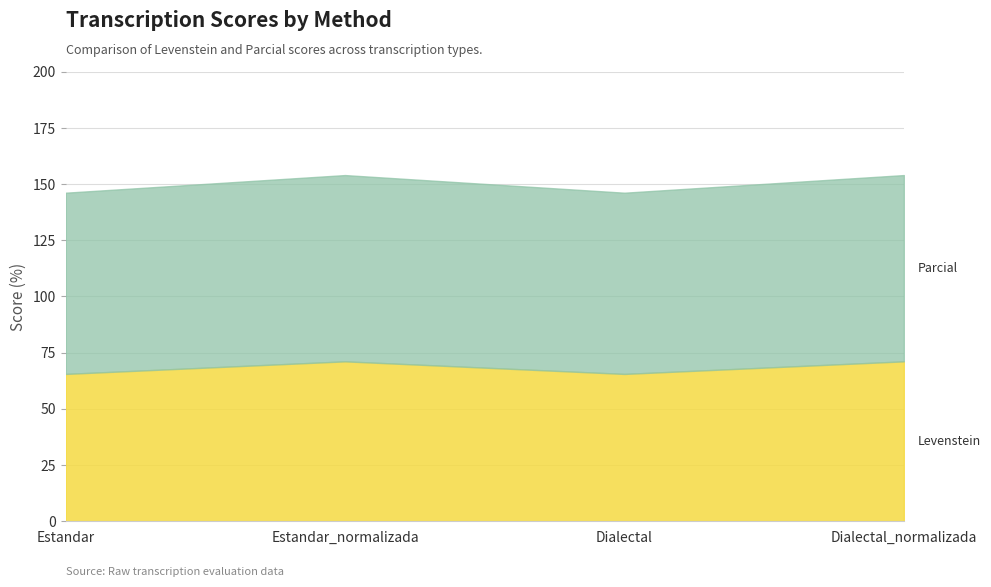

How many lines are shown in the chart?

2